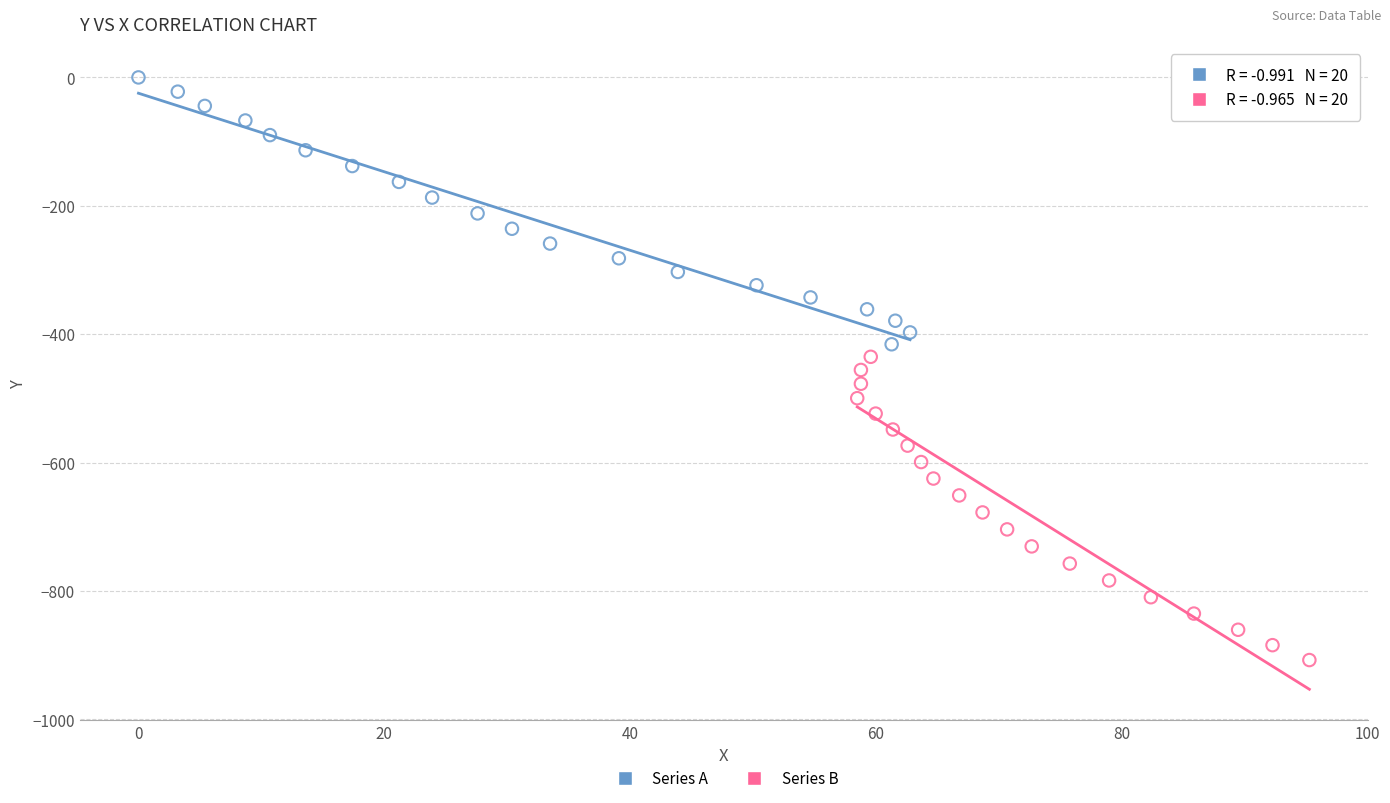

Which series reaches the maximum Y coordinate?

Series A